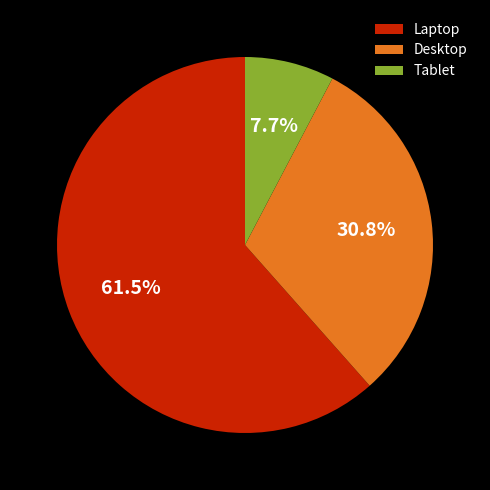

To the nearest percent, what is the difference between the Laptop and Tablet slice percentages?

54%